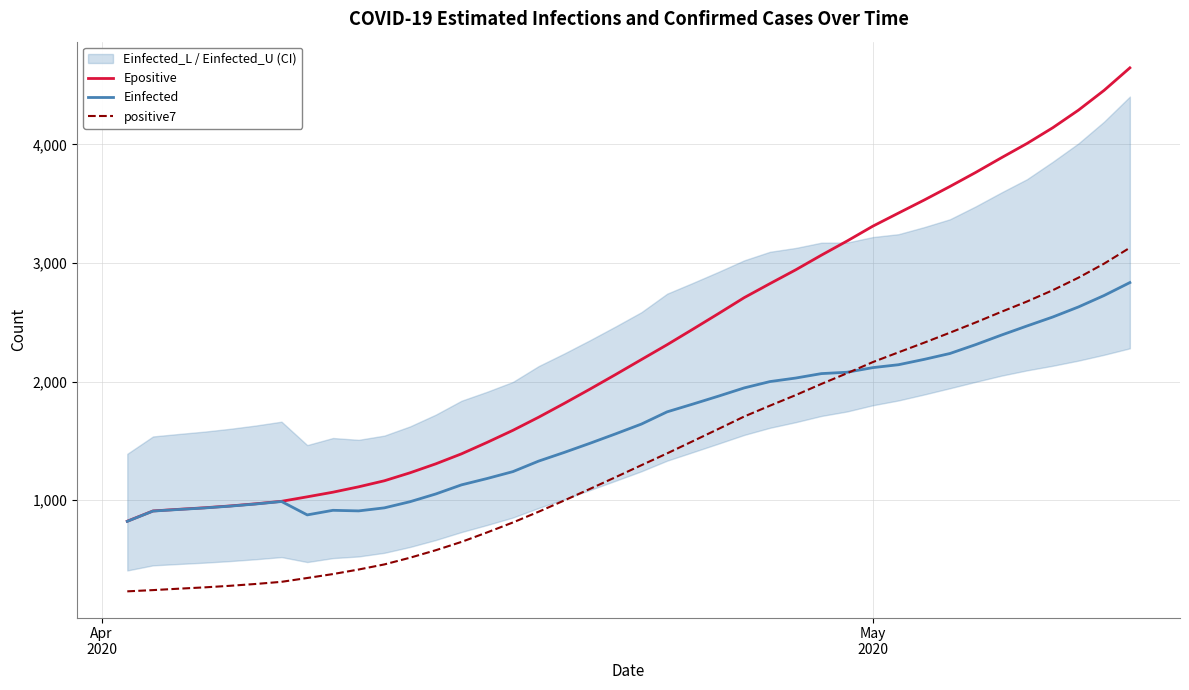

What is the value of the Epositive point at the 38th from the left?

4289.7